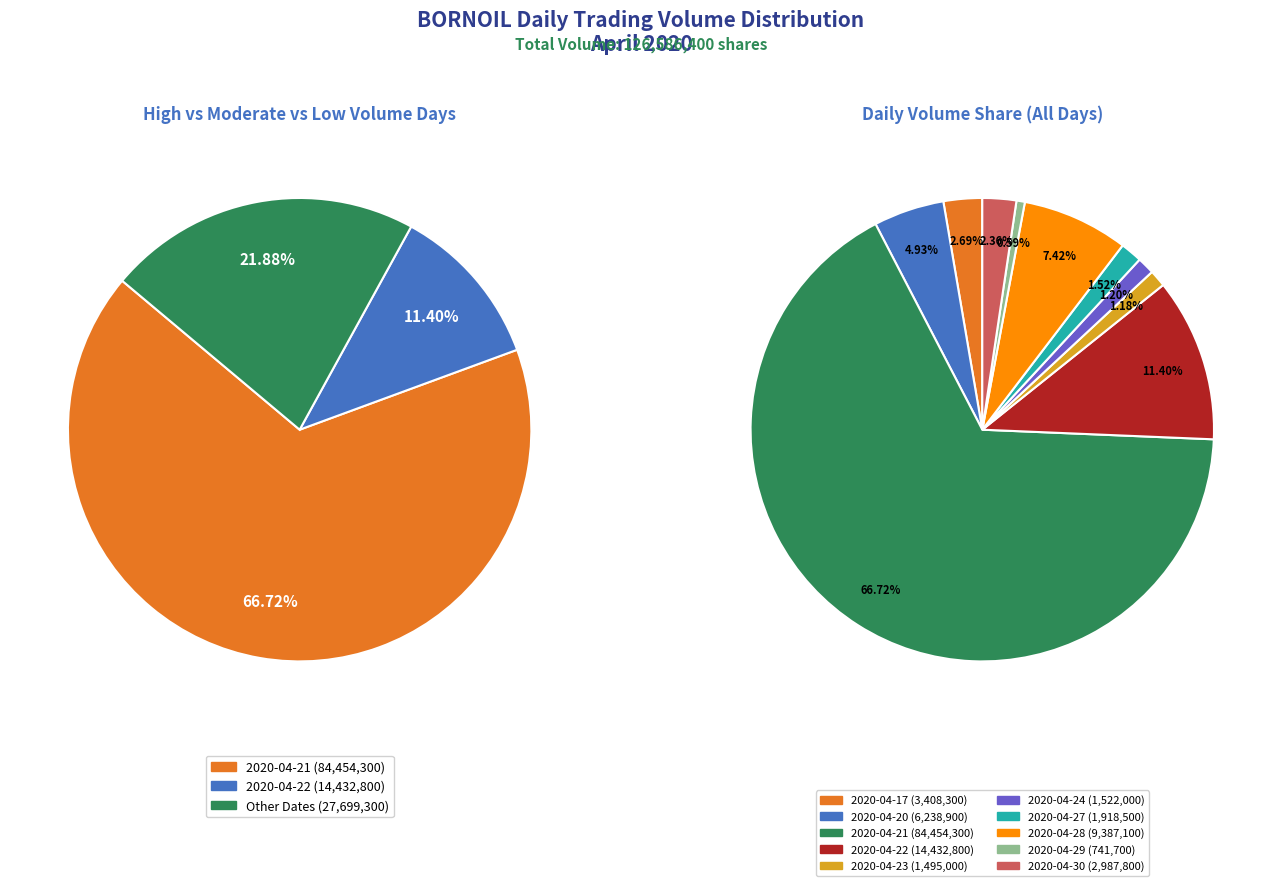

Do 2020-04-30 and 2020-04-21 together represent more than half of the pie?

Yes